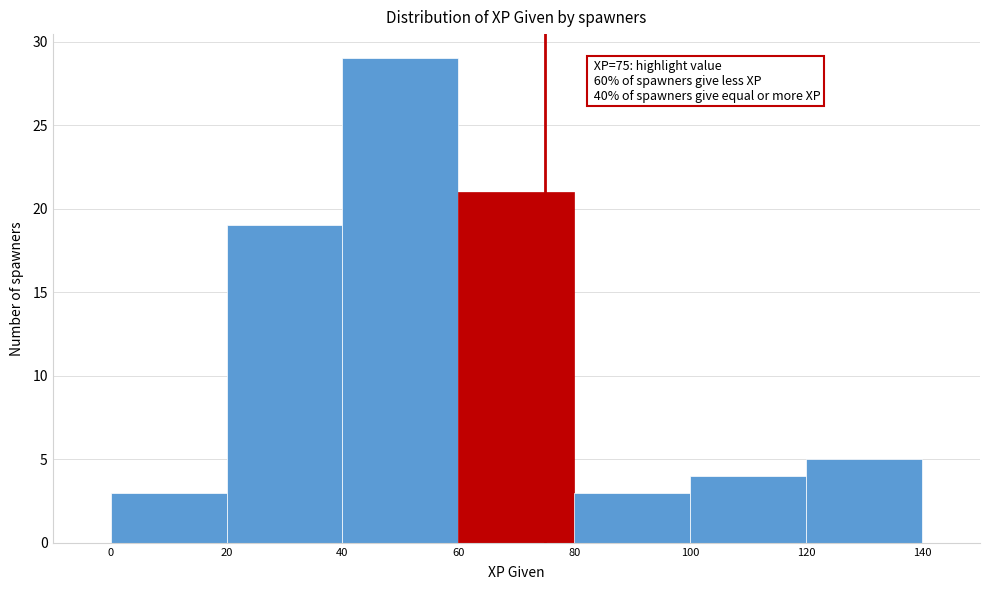

Over which range of the x-axis is the bar tallest?

40 to 60